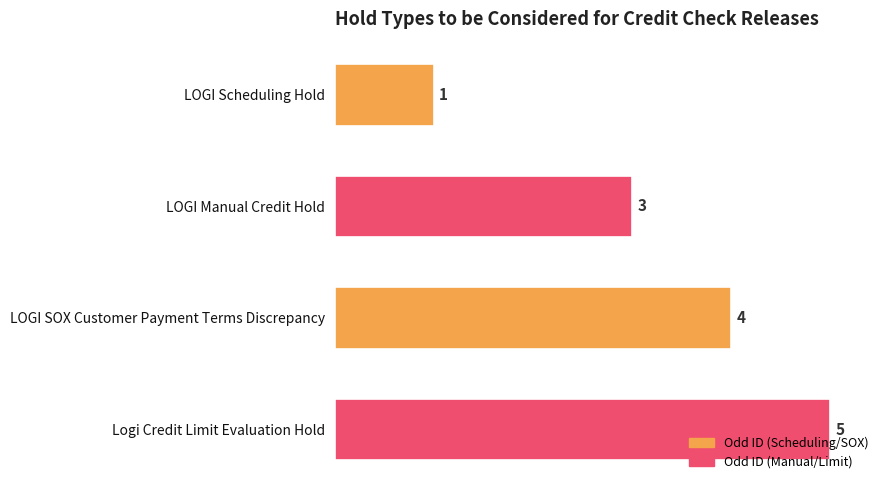

What is the greatest value displayed?

5